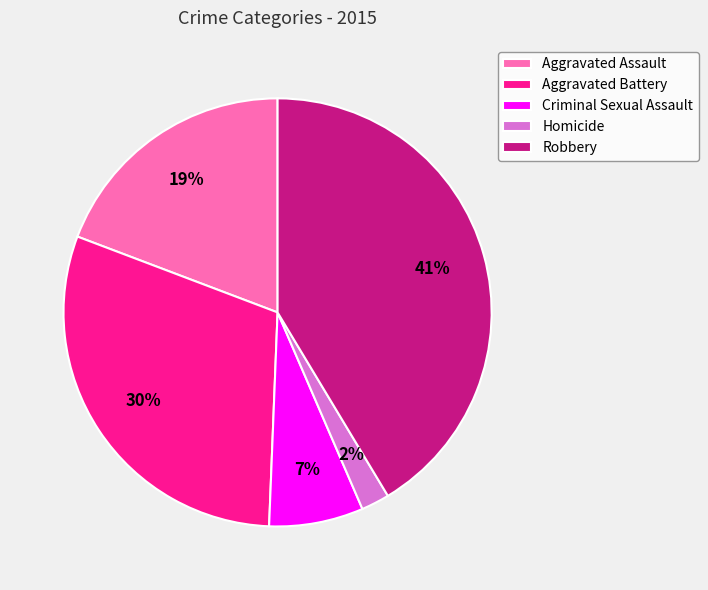

How many slices are in this pie chart?

5